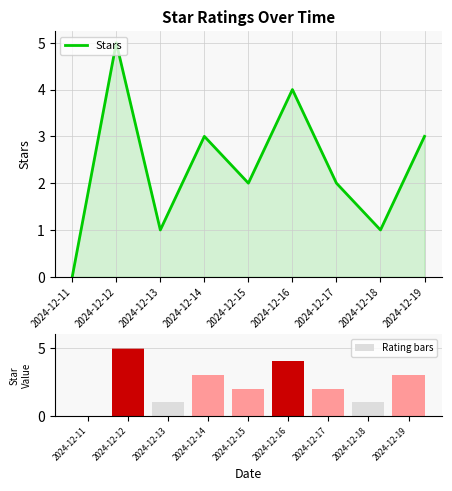

Which series changed the most between 2024-12-15 and 2024-12-17?

Stars